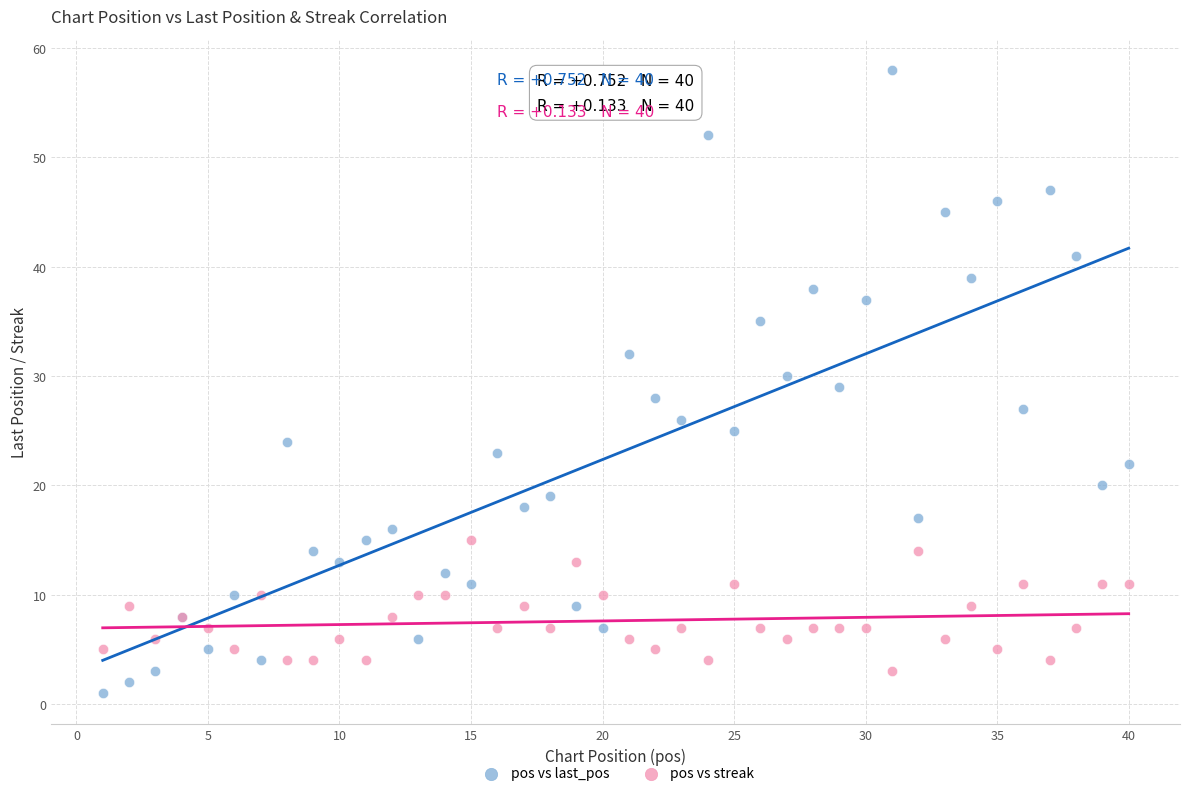

What is the X range (max minus min) for the scatter plot?

39